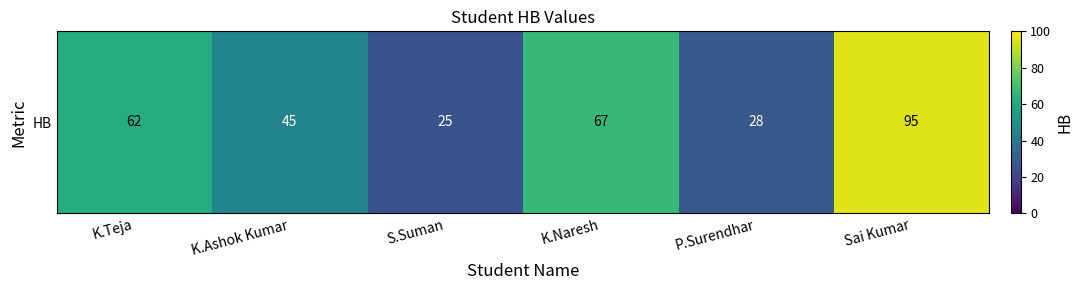

What value does the data have at S.Suman?

25